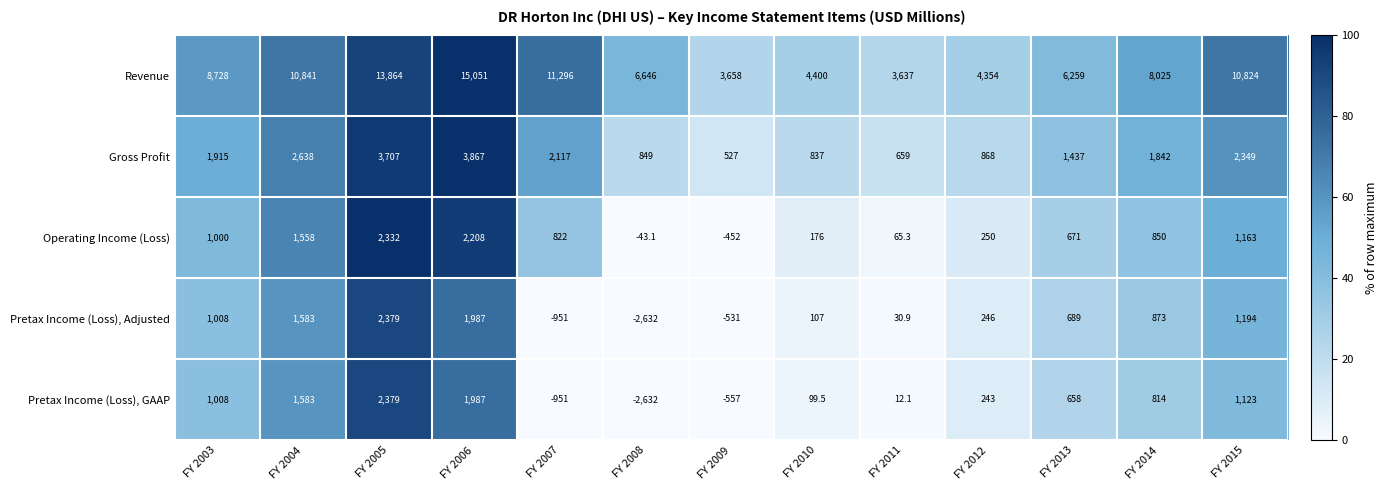

Where is Gross Profit nearest to the value 2197?

FY 2007